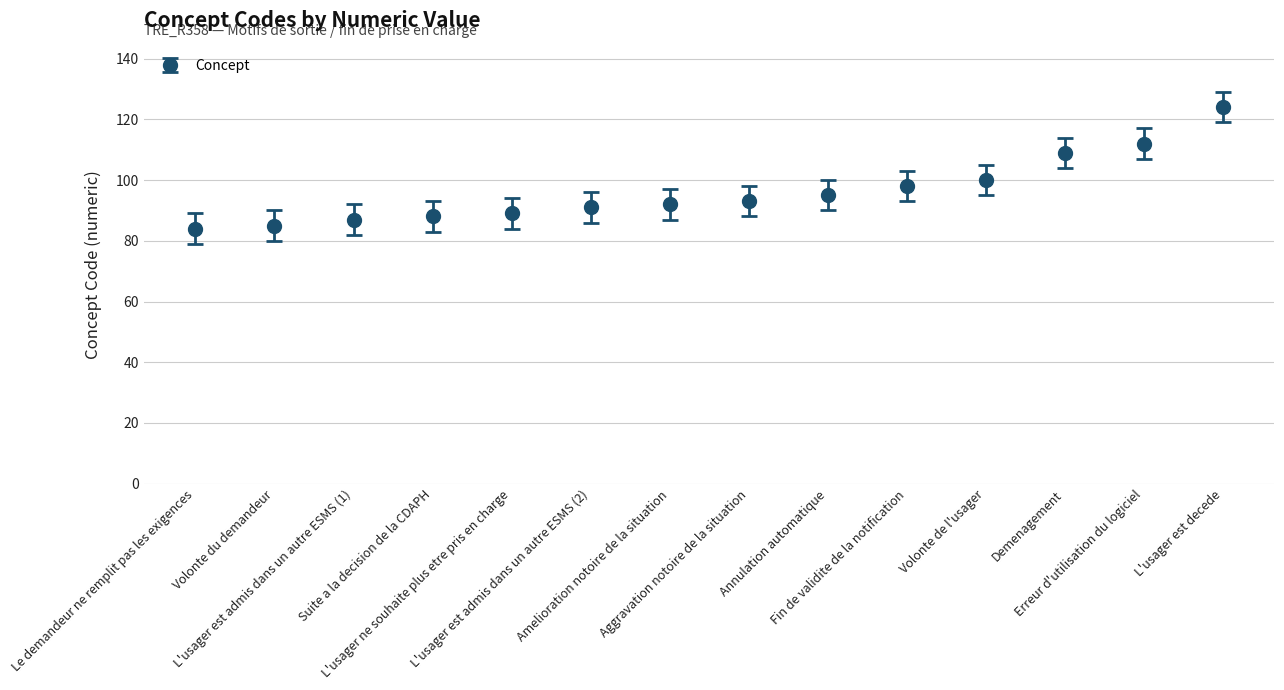

What is the value of the 1st point from the left?

84